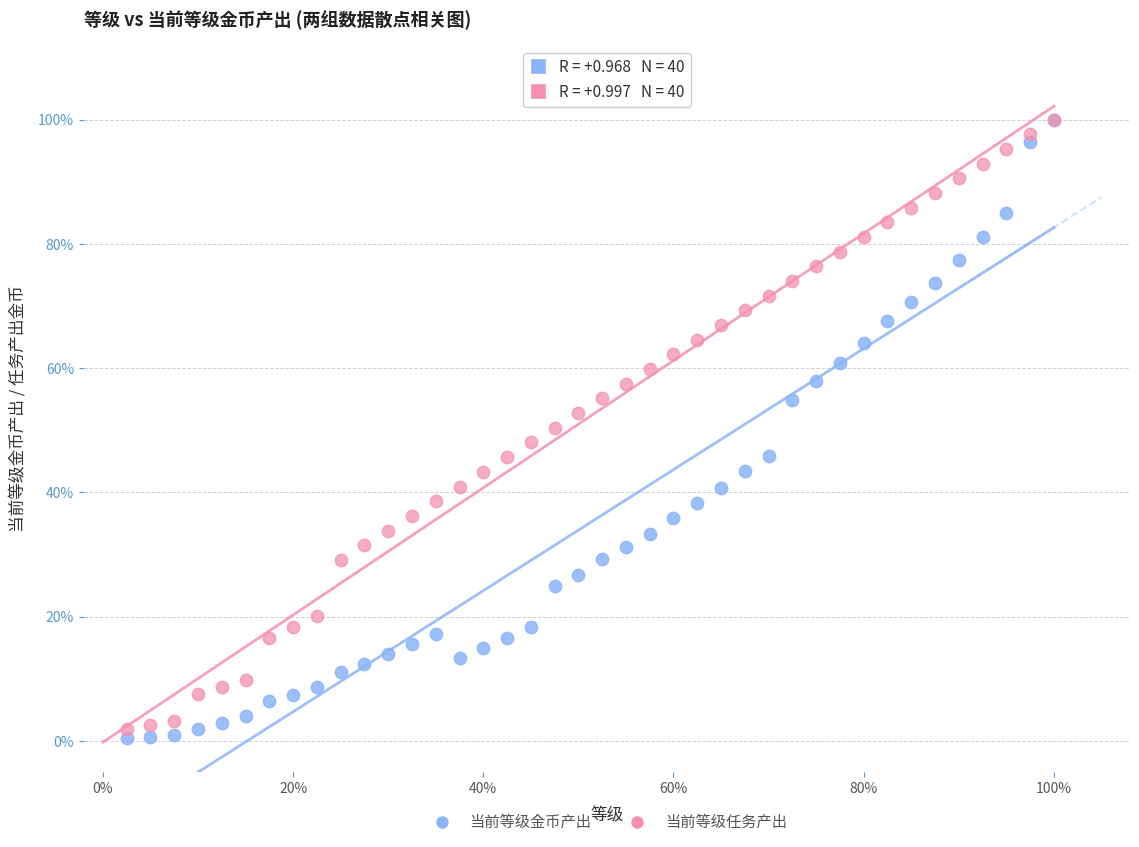

What are all the series names shown in the legend?

当前等级金币产出, 当前等级任务产出